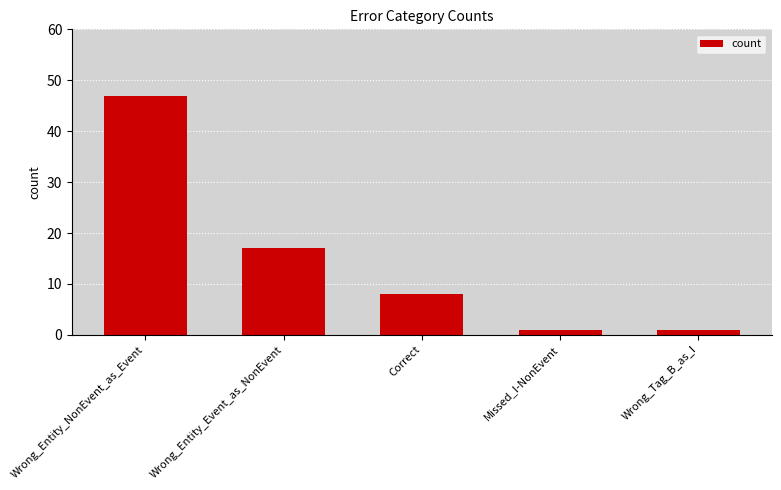

Reading right to left, what are all the values shown in this chart?

Wrong_Tag_B_as_I=1	Missed_I-NonEvent=1	Correct=8	Wrong_Entity_Event_as_NonEvent=17	Wrong_Entity_NonEvent_as_Event=47